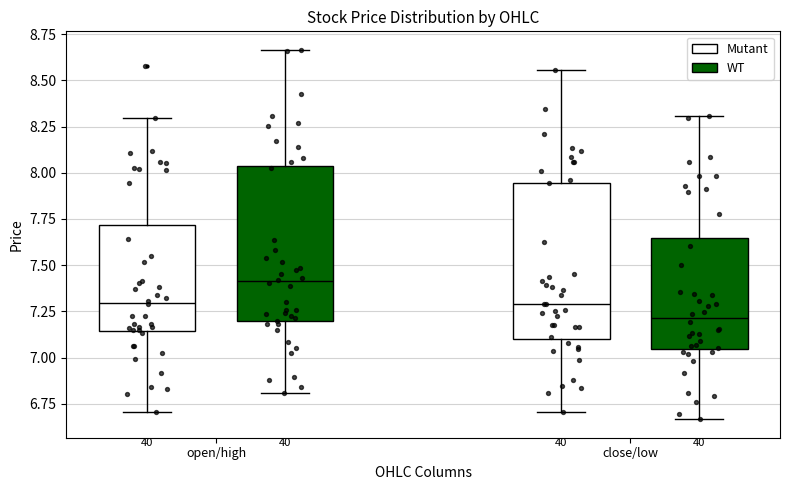

Reading left to right, transcribe this box plot: for each box, give where its median line is, the range the box spans, and where its two whiskers end, as read against the y-axis. The values are not printed on the chart, so give them approximately, as read against the axis.

open/high (Mutant): median 7.30, box 7.15 to 7.70, whiskers 6.70 to 8.30
open/high (WT): median 7.40, box 7.20 to 8.05, whiskers 6.80 to 8.65
close/low (Mutant): median 7.30, box 7.10 to 7.95, whiskers 6.70 to 8.55
close/low (WT): median 7.20, box 7.05 to 7.65, whiskers 6.65 to 8.30